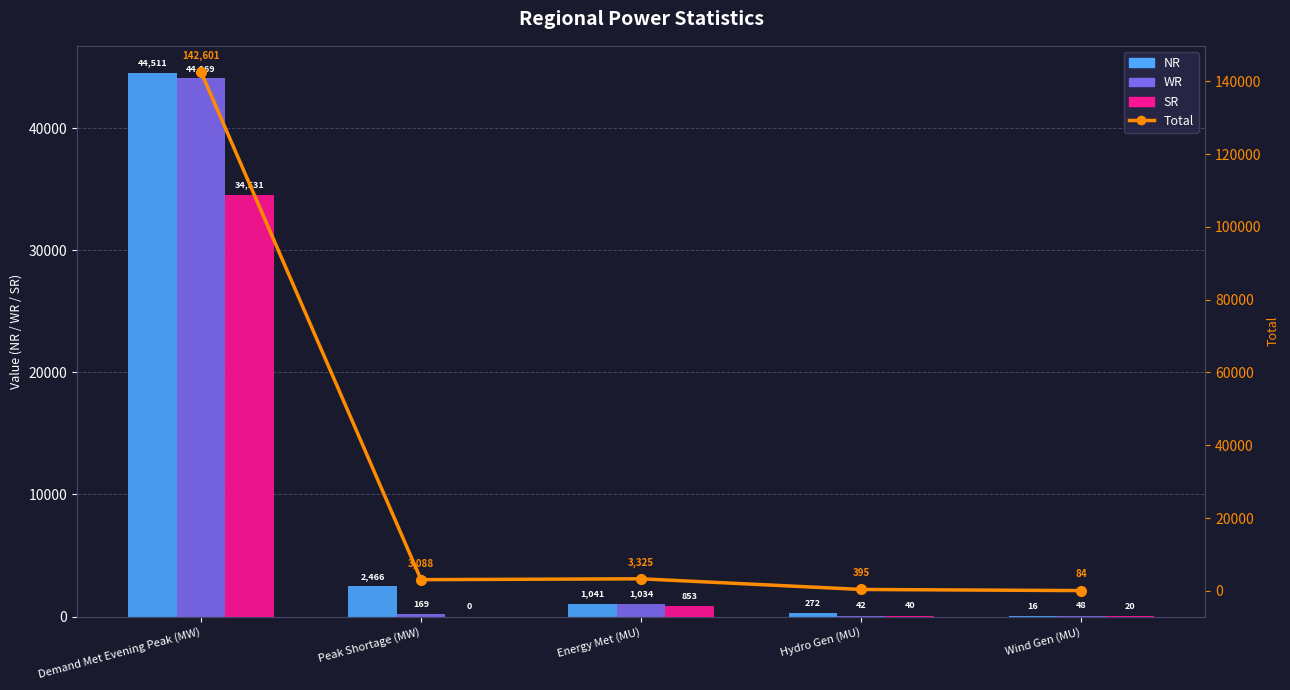

What is the spread (max minus min) of values at Demand Met Evening Peak (MW)?

108070